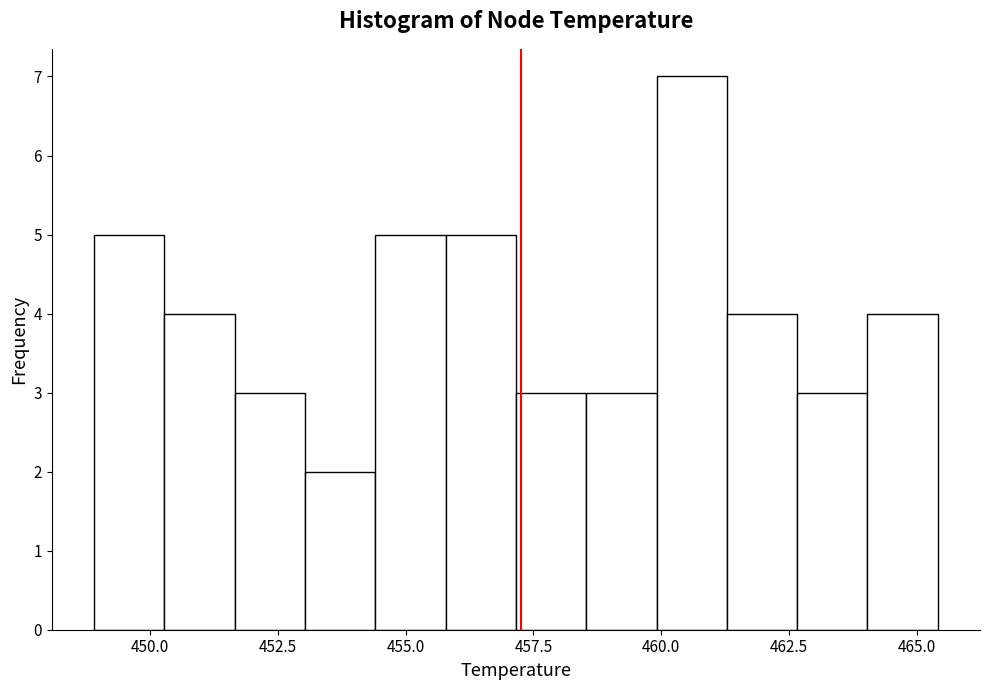

Read against the x-axis, roughly where is the centre of the tallest bar?

460.5